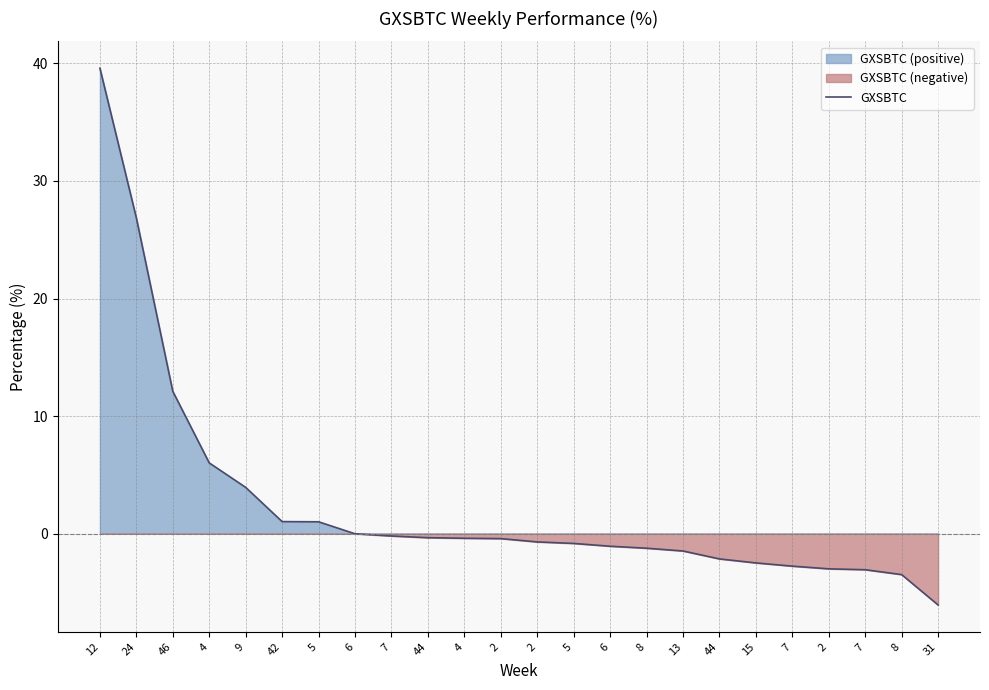

Reading left to right, transcribe all the data shown in this chart.

12=39.6	24=26.9	46=12.1	4=6.0	9=3.9	42=1.0	5=1.0	6=0.0	7=-0.2	44=-0.3	4=-0.4	2=-0.4	2=-0.7	5=-0.8	6=-1.1	8=-1.2	13=-1.5	44=-2.1	15=-2.5	7=-2.8	2=-3.0	7=-3.1	8=-3.5	31=-6.1